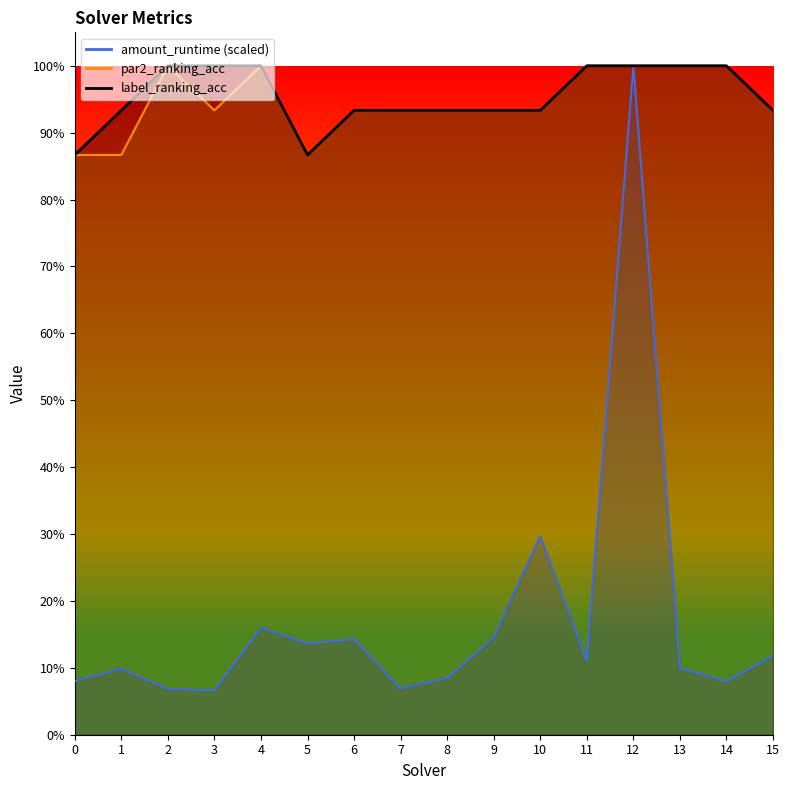

What is the total value across all series at 4?

2.2